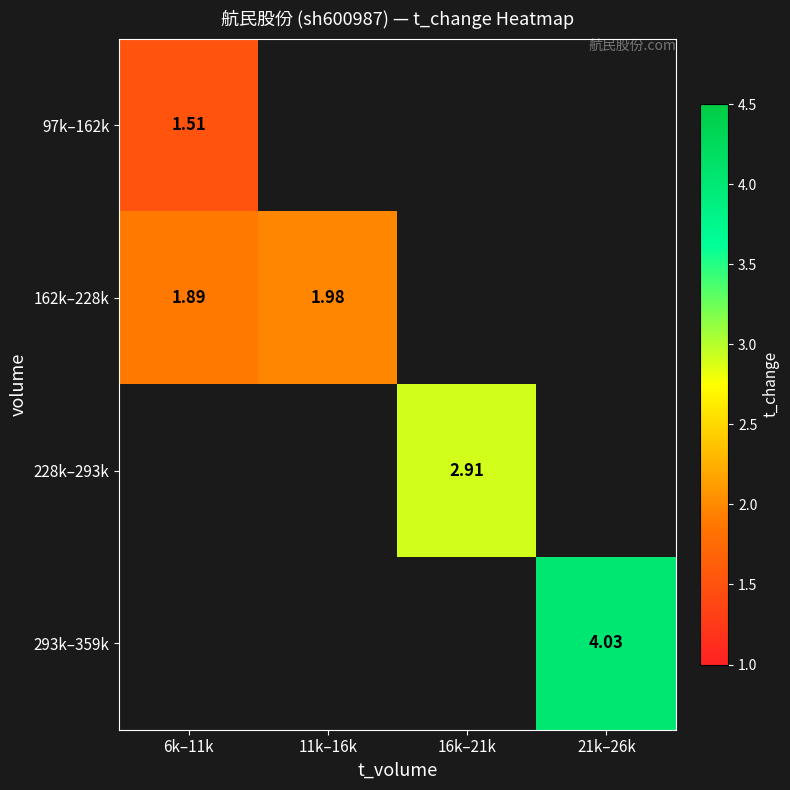

At how many categories does at least one series exceed 3?

1